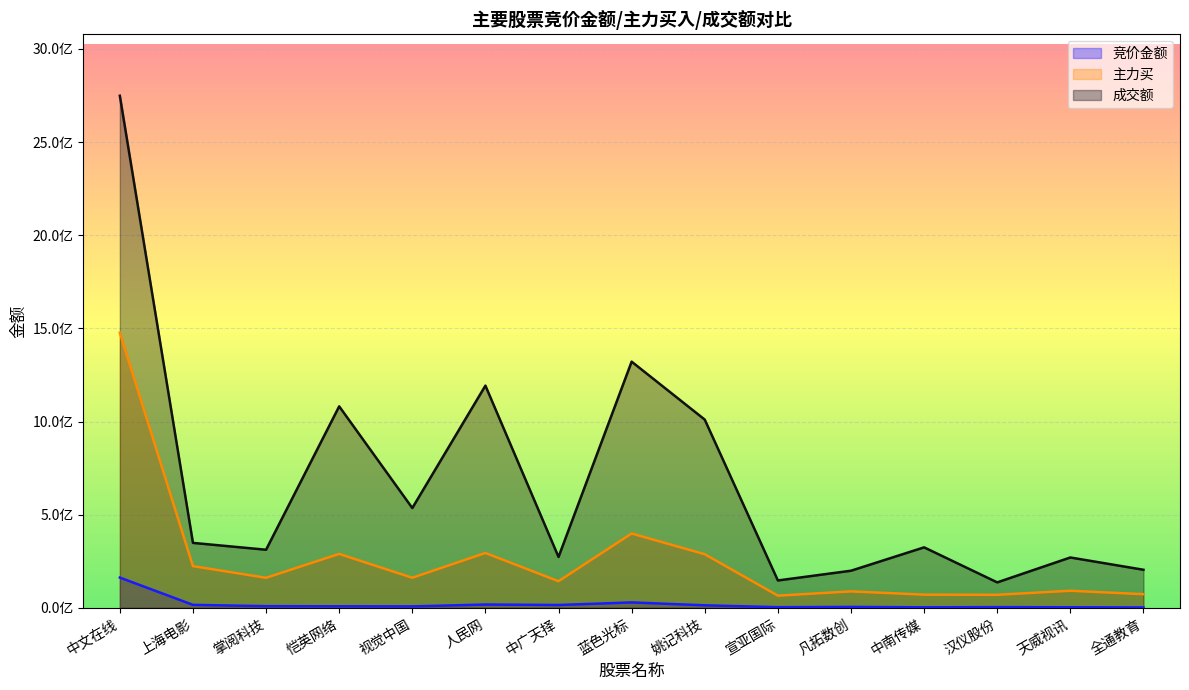

True or false: 成交额 and 主力买 cross at least once.

False